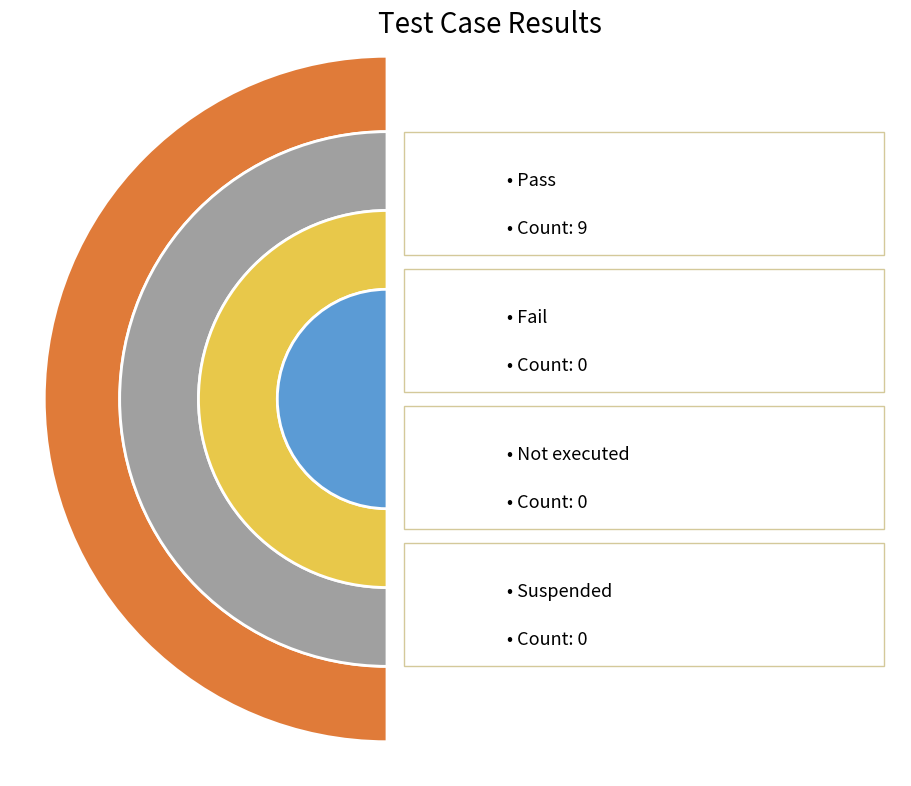

Is it true that Not executed is 0% of the pie?

True